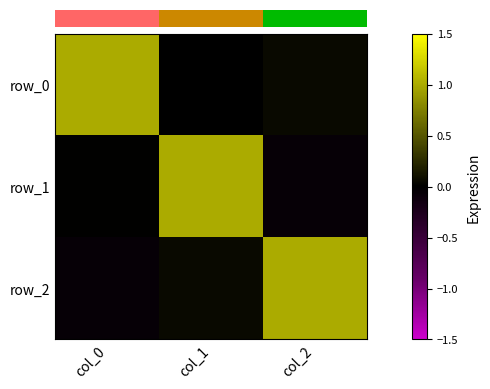

Reading right to left, what are all the values shown in this chart?

row_0: 0.1	-0.0	1.0
row_1: -0.1	1.0	0.0
row_2: 1.0	0.1	-0.1